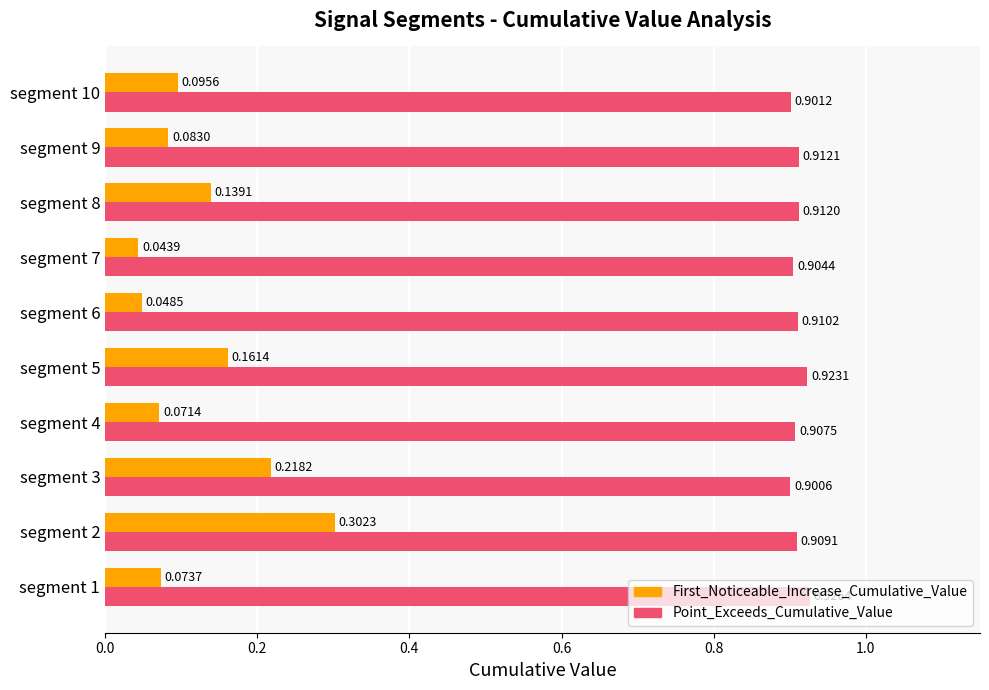

At which category is the sum across all series the highest?

segment 2